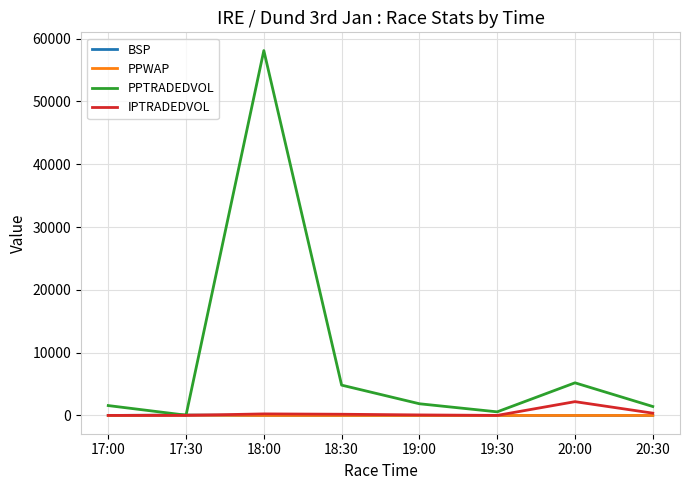

What is the lowest value of the PPTRADEDVOL series?

46.5